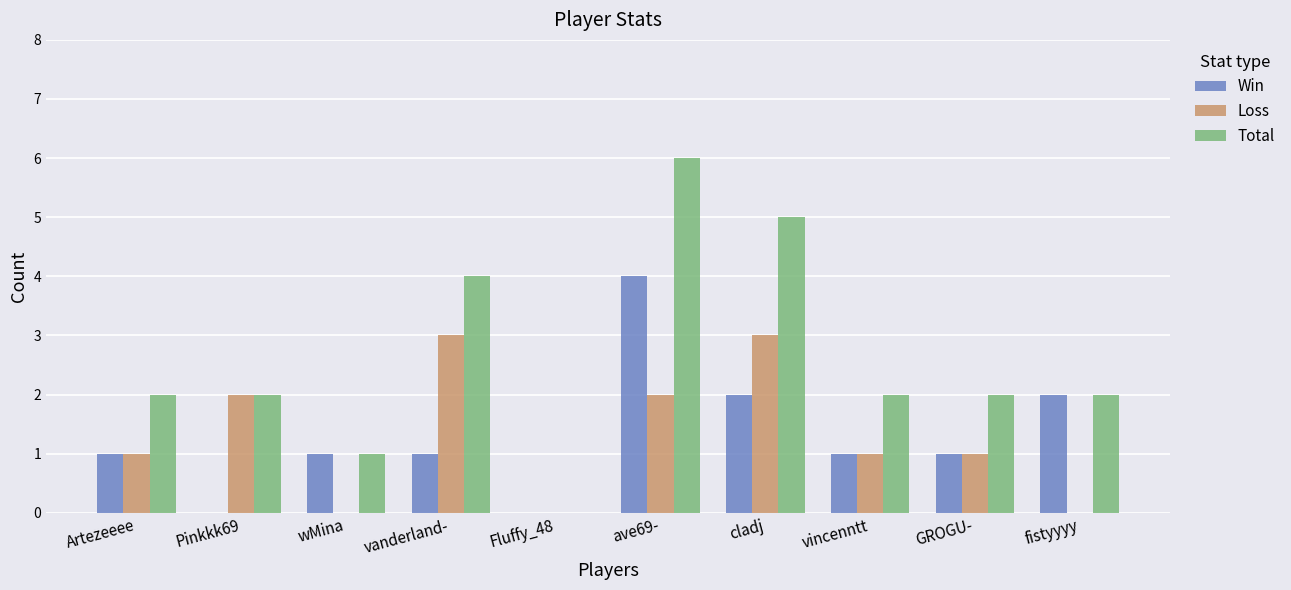

At which category is the sum across all series the highest?

ave69-